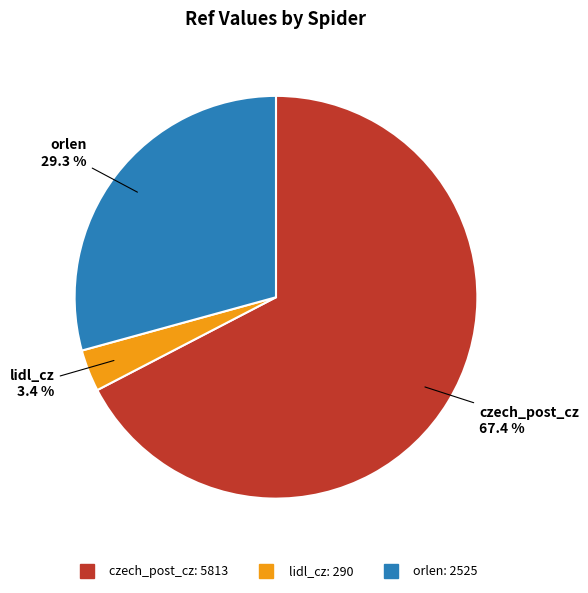

How many slices are in this pie chart?

3